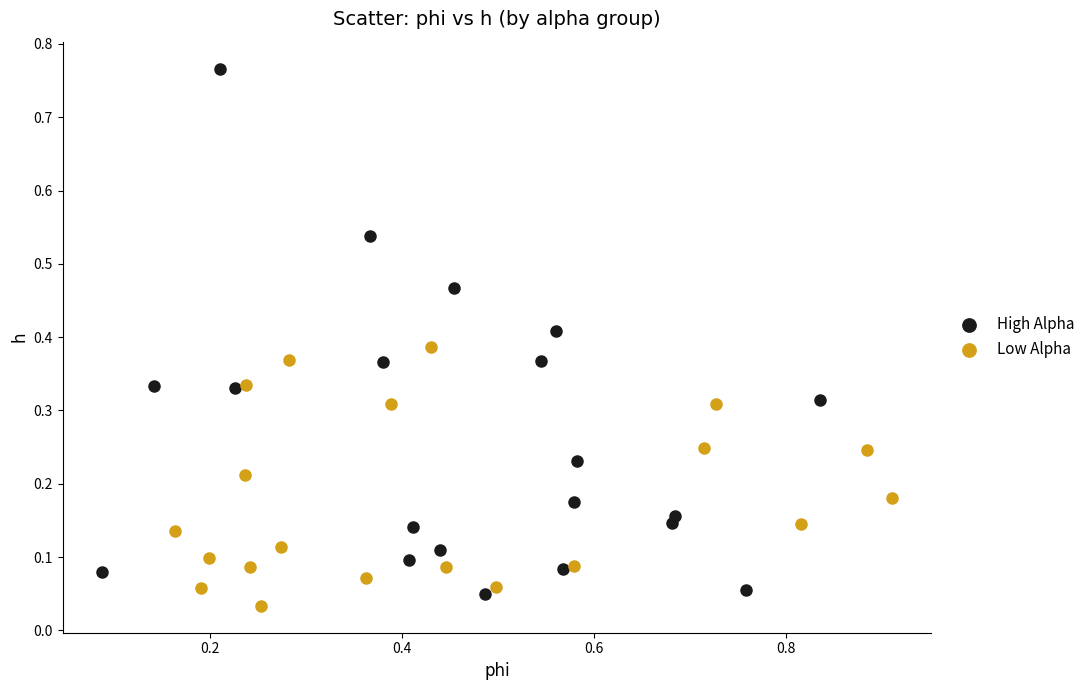

Which series reaches the maximum Y coordinate?

High Alpha